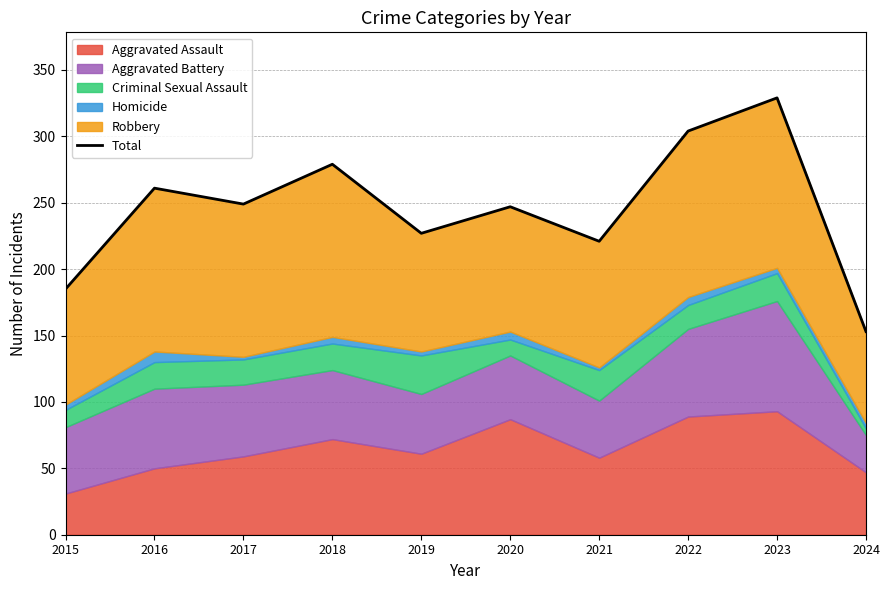

True or false: the data shows 227 at 2019.

True